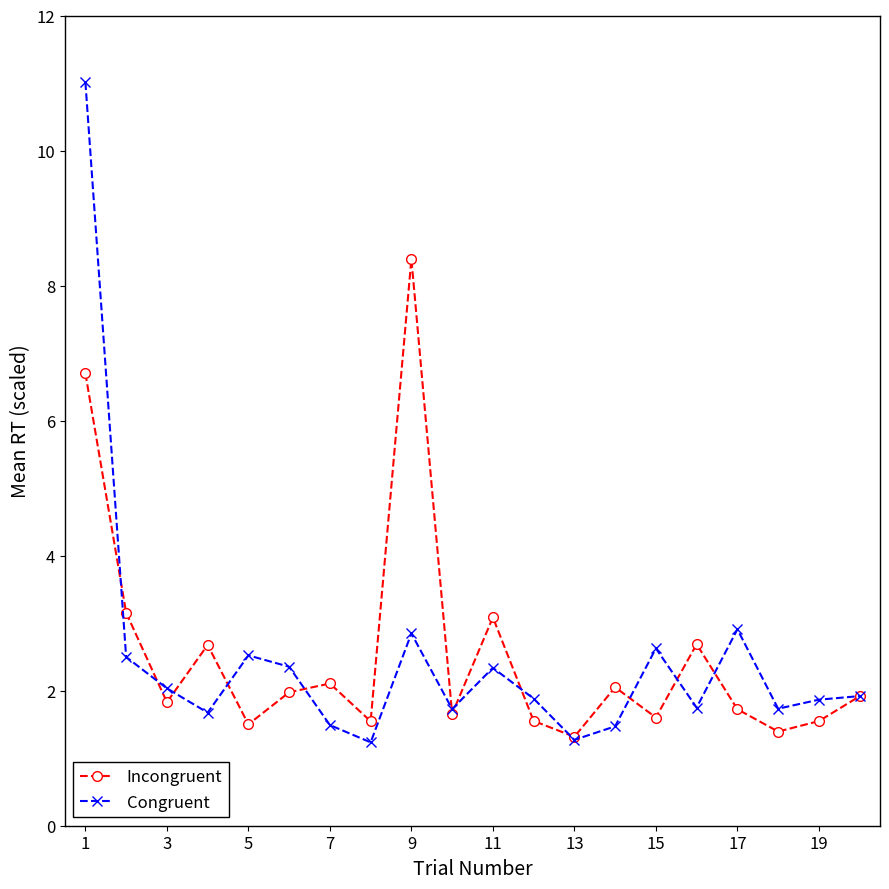

What is the value of the Incongruent point at the 8th from the left?

1.5